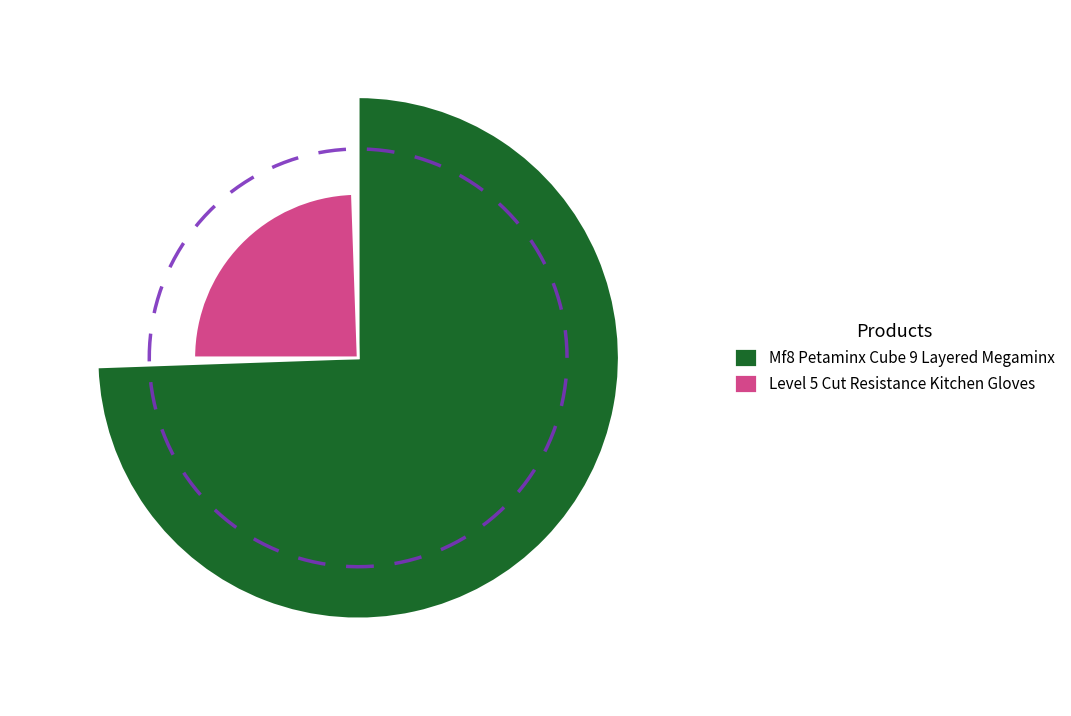

Count the number of slices in the pie.

2